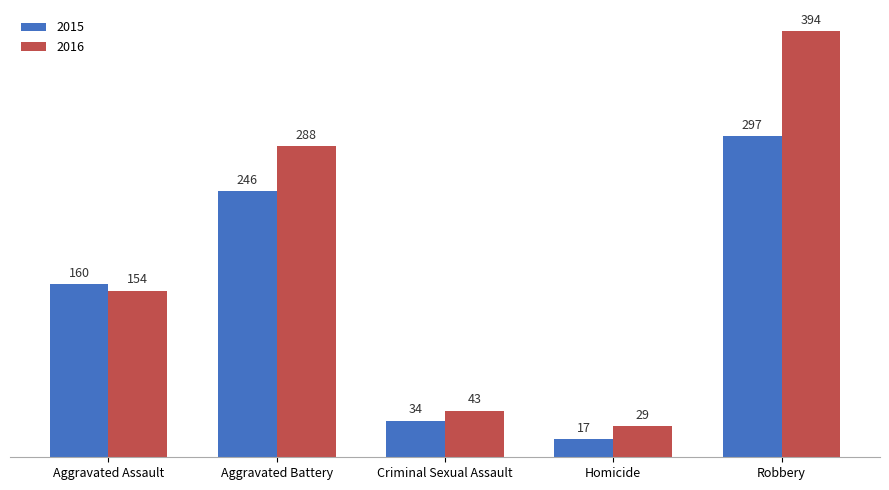

At Aggravated Assault, list the series in order from largest to smallest.

2015, 2016